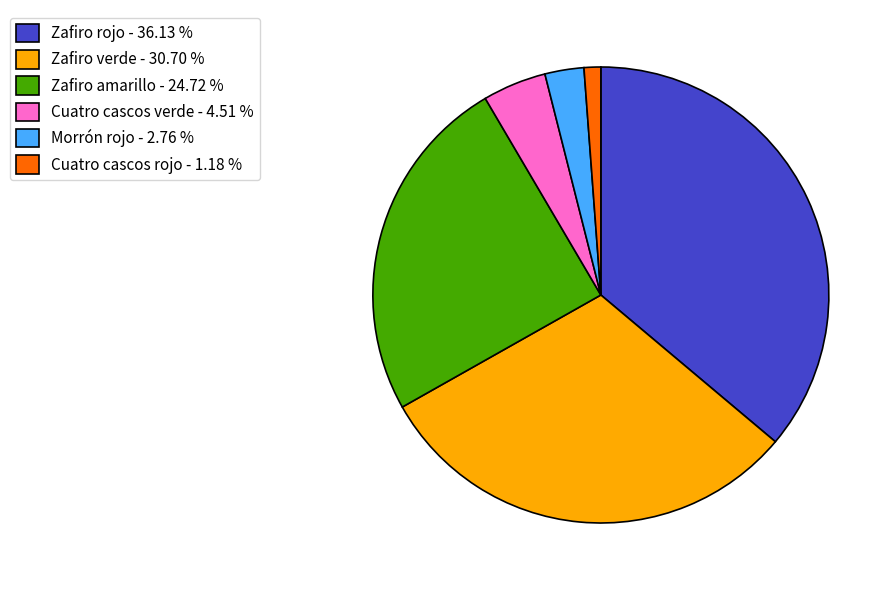

How many slices are in this pie chart?

6